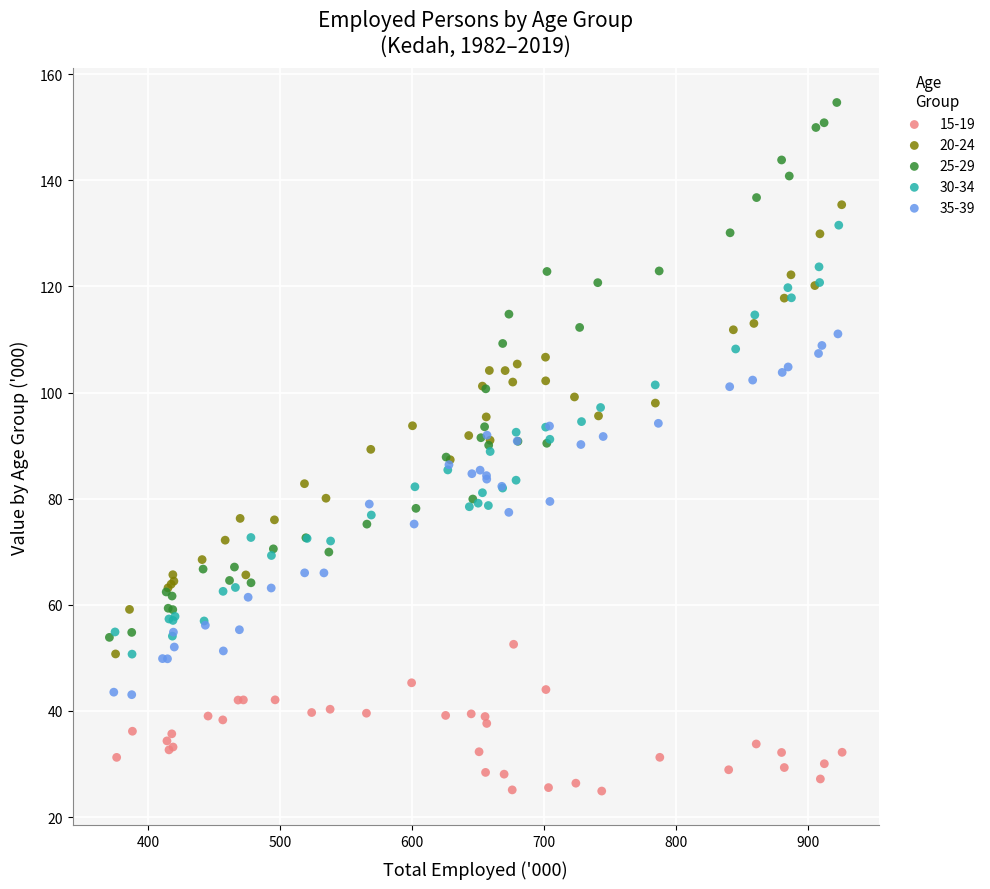

Which series reaches the minimum Y coordinate?

15-19